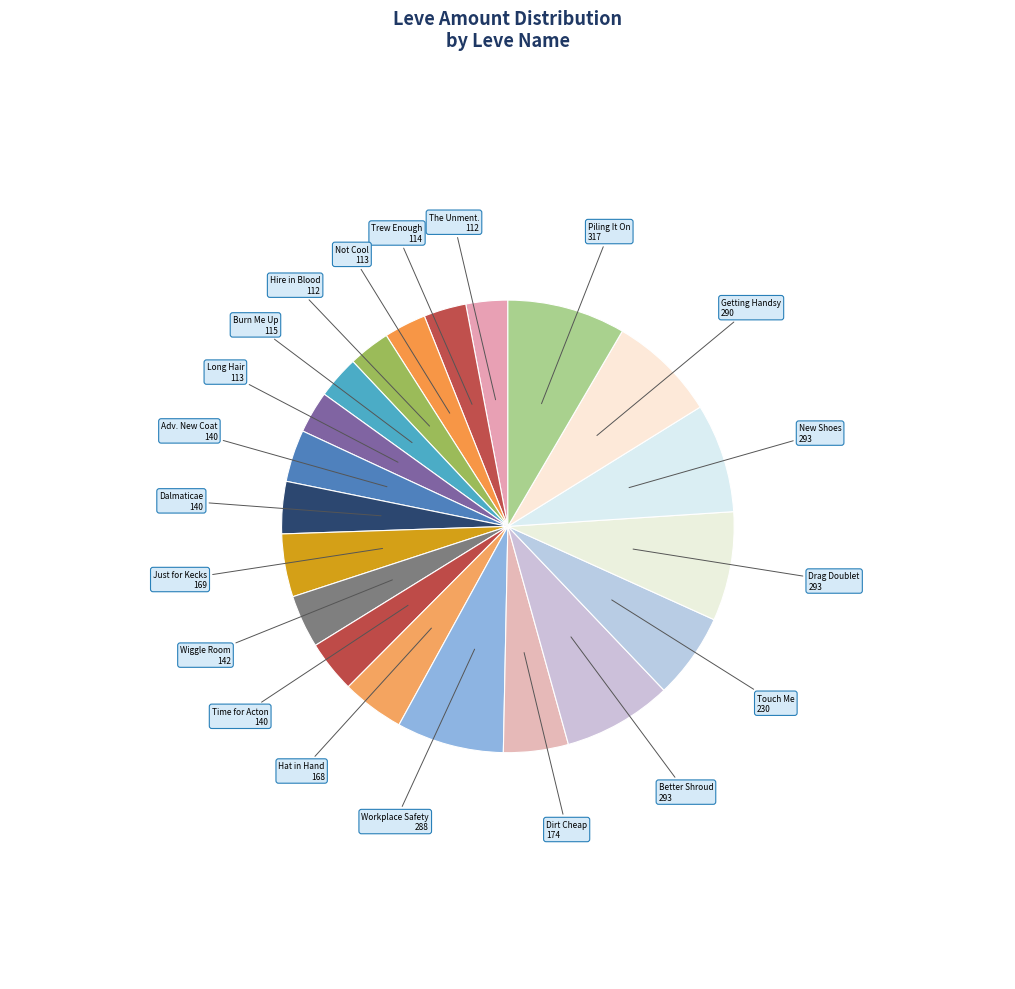

To the nearest percent, what is the difference between the largest and smallest slice percentages?

5%